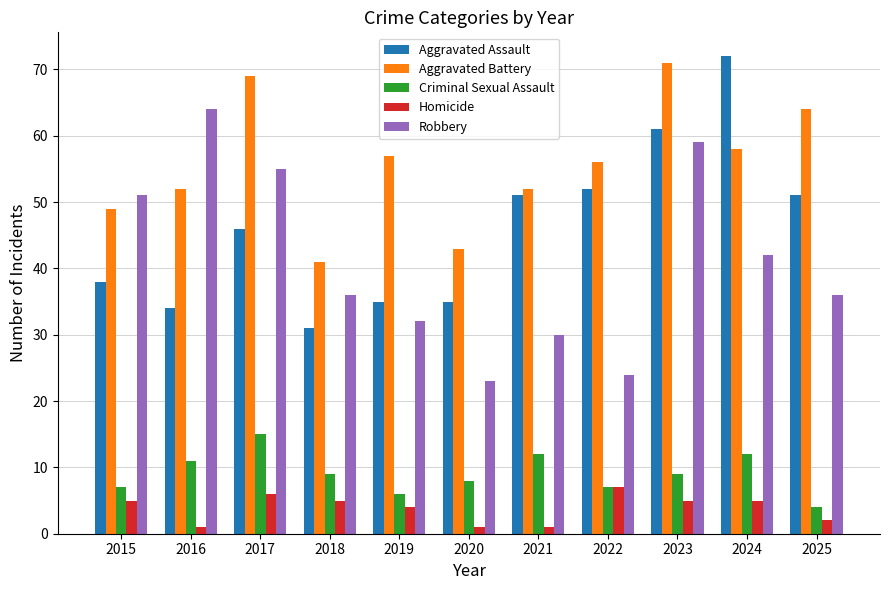

How many data points in Aggravated Battery are less than 56?

5